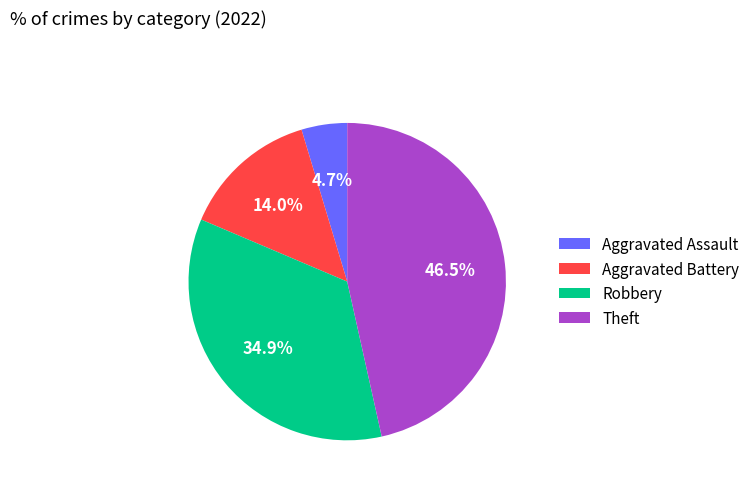

Which slice is the largest?

Theft